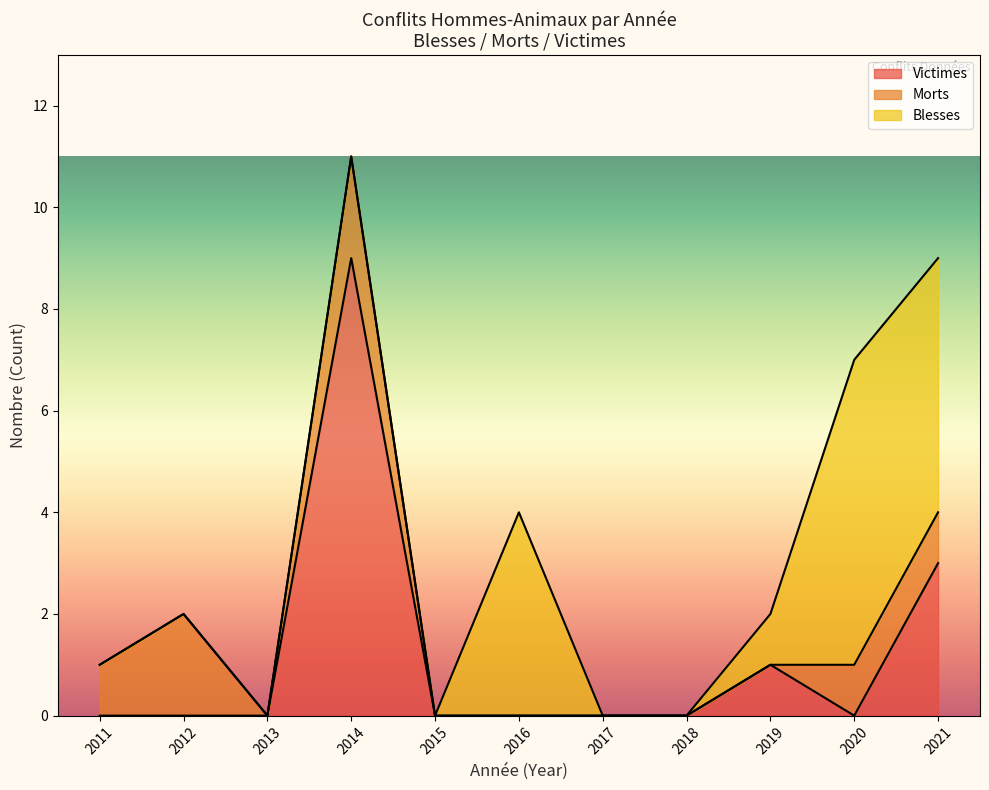

At which category is the sum across all series the highest?

2014